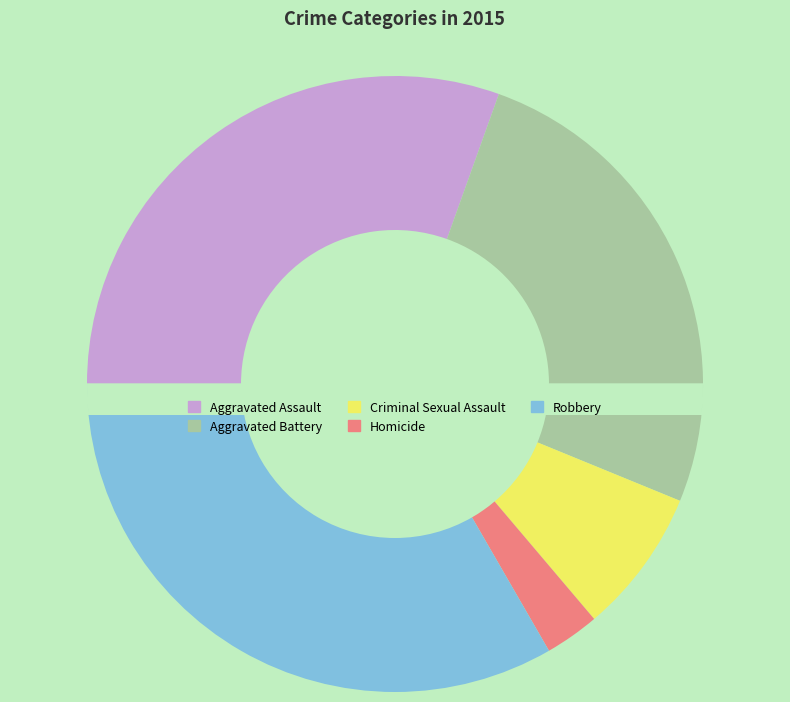

What portion of the pie excludes Robbery?

66.7%